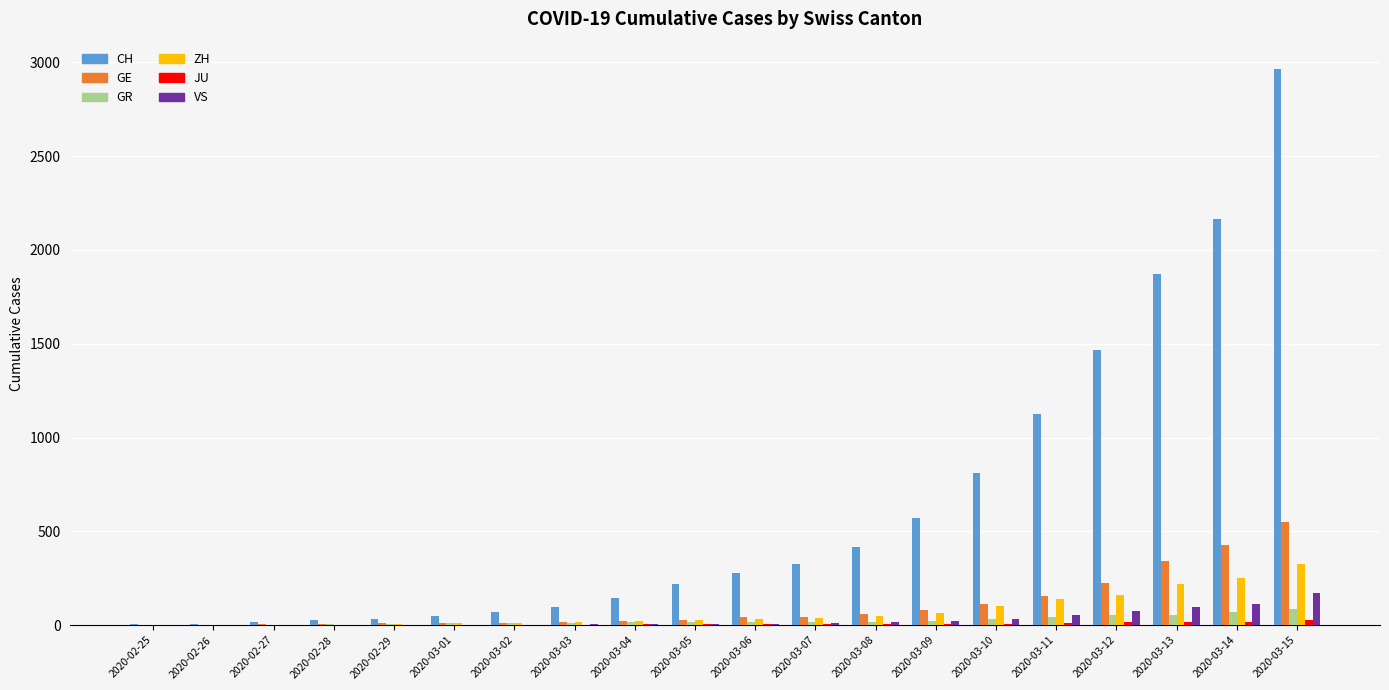

What is the sum of all GR values?

489